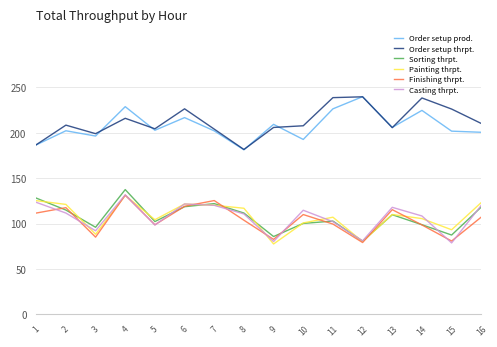

Is it true that Finishing thrpt. equals 67.5 at 2?

False